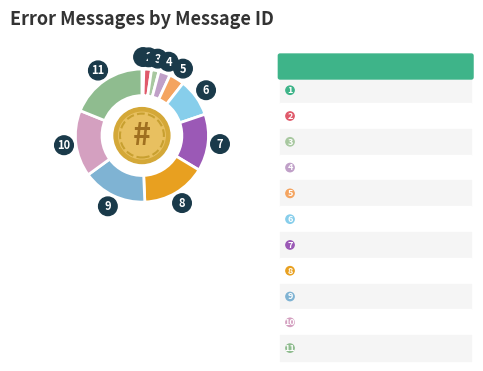

How many slices are in this pie chart?

11